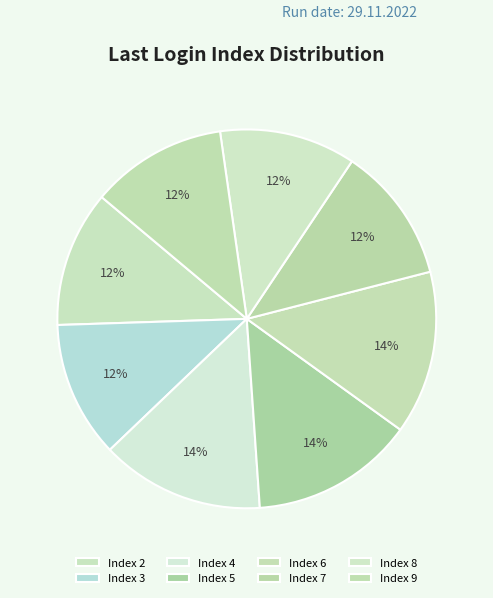

What is the ratio of the value at Index 6 to the value at Index 7?

1.2